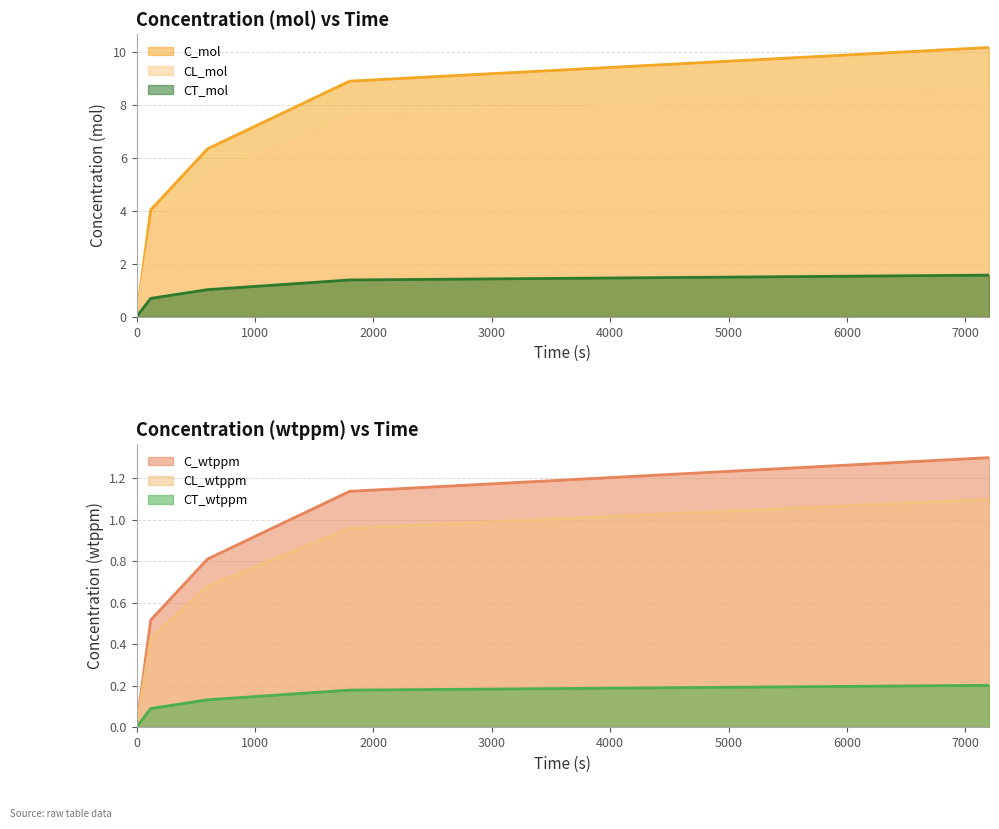

Which series has the widest spread of values?

C_mol